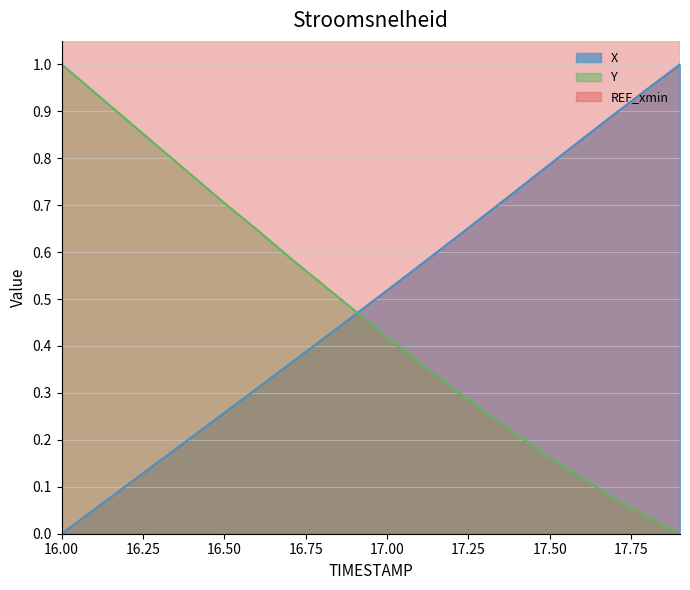

The value of X at 16.00 is 0.5. True or false?

False